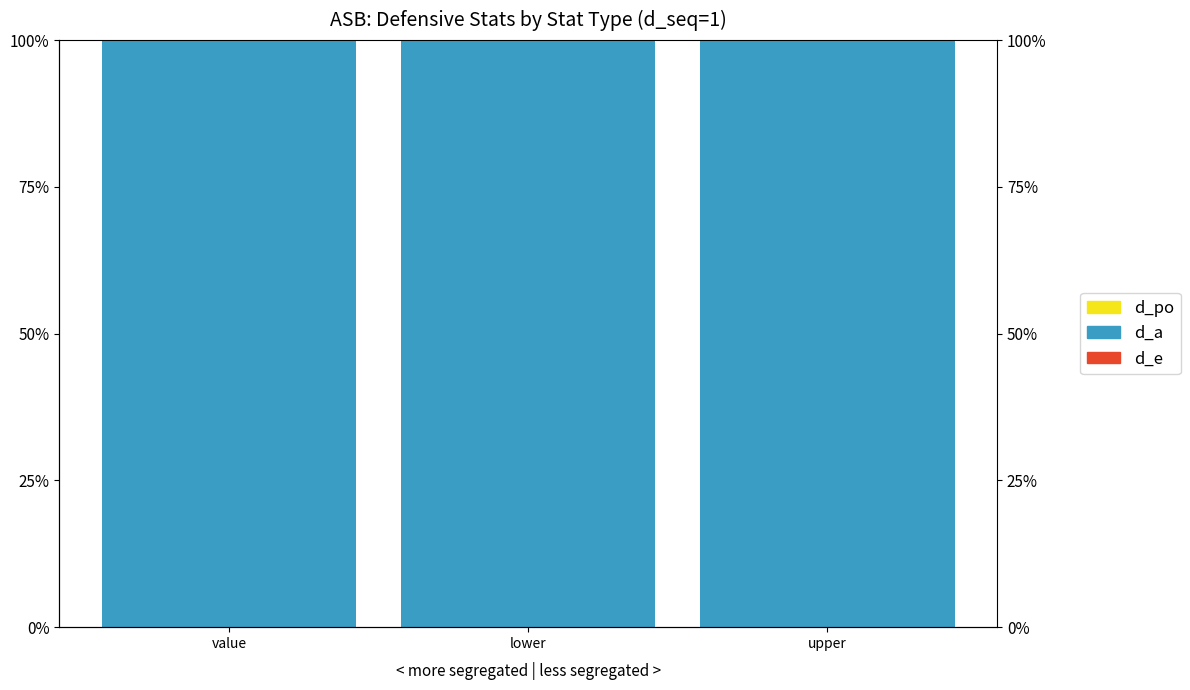

Rank the categories by d_e value from lowest to highest.

value, lower, upper